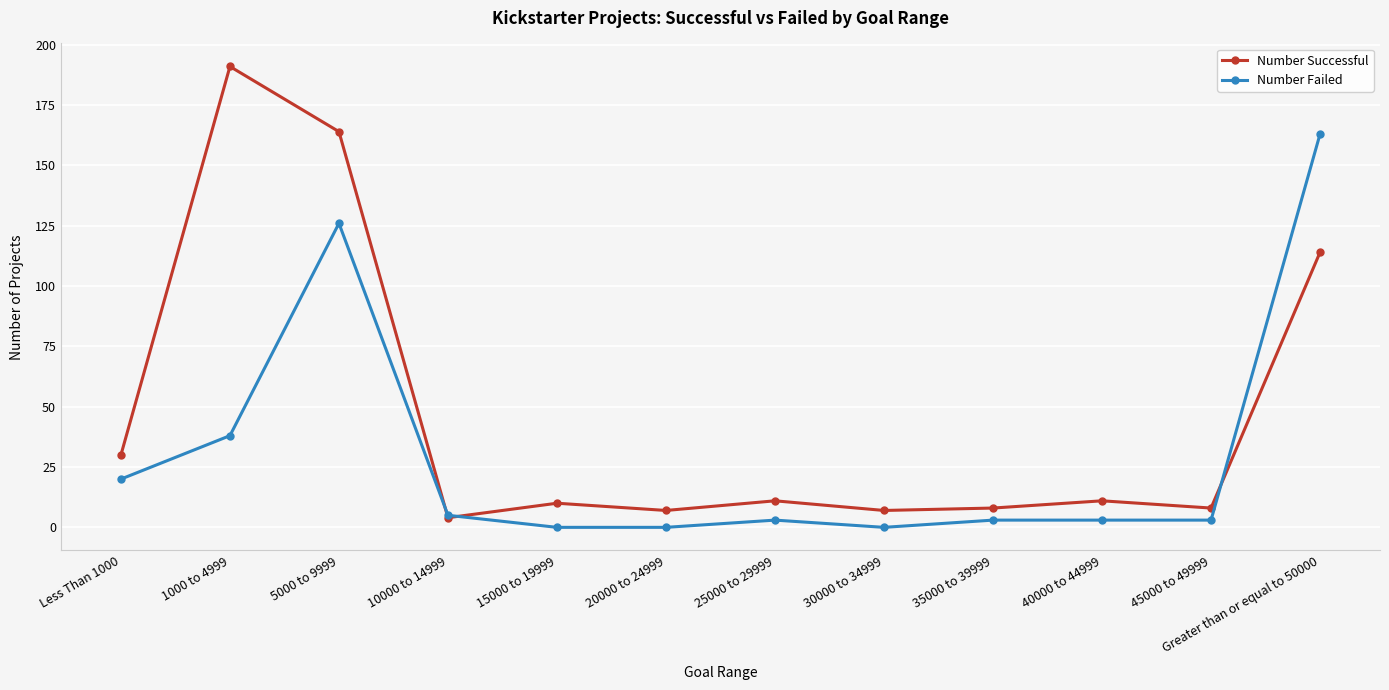

What is the label of the 11th point from the left?

45000 to 49999